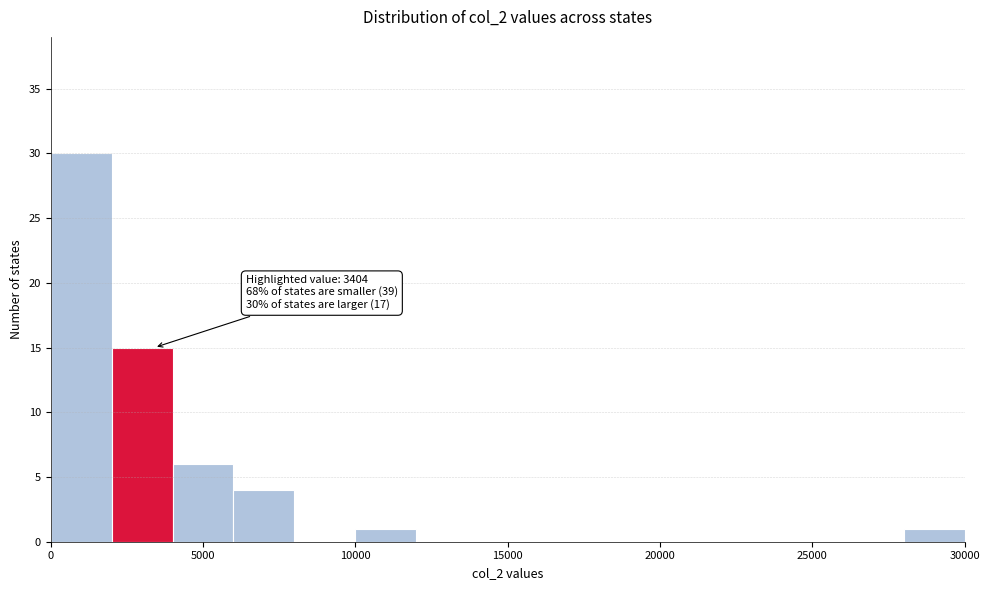

Over which range of the x-axis is the bar tallest?

0 to 2000